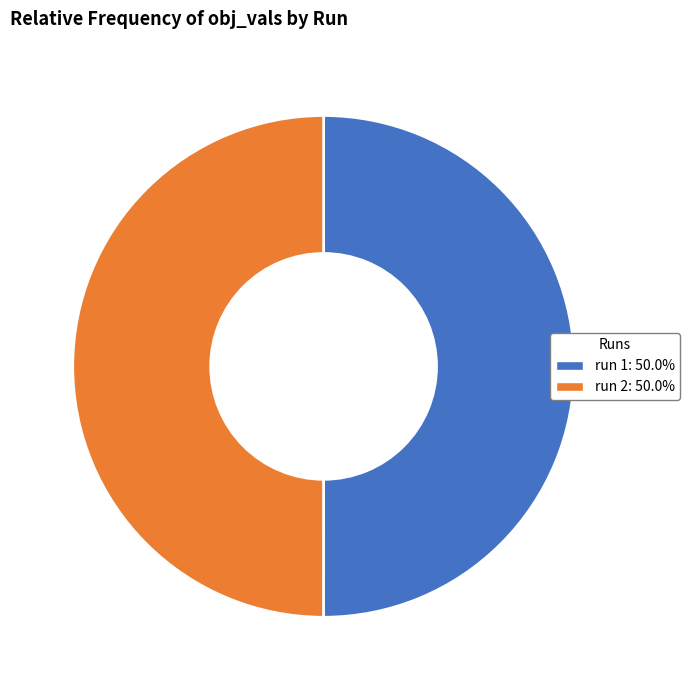

Combined, do run 2: 50.0% and run 1: 50.0% account for over 50%?

Yes